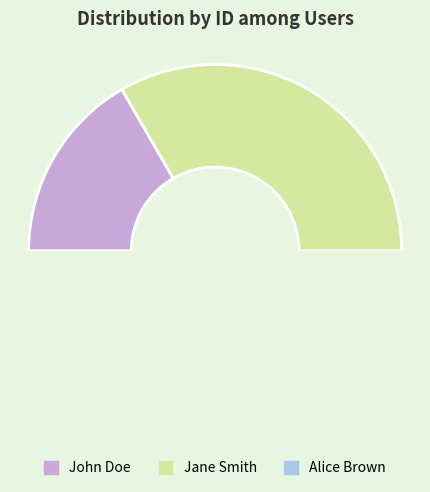

What is the ratio of the value at John Doe to the value at Jane Smith?

0.5